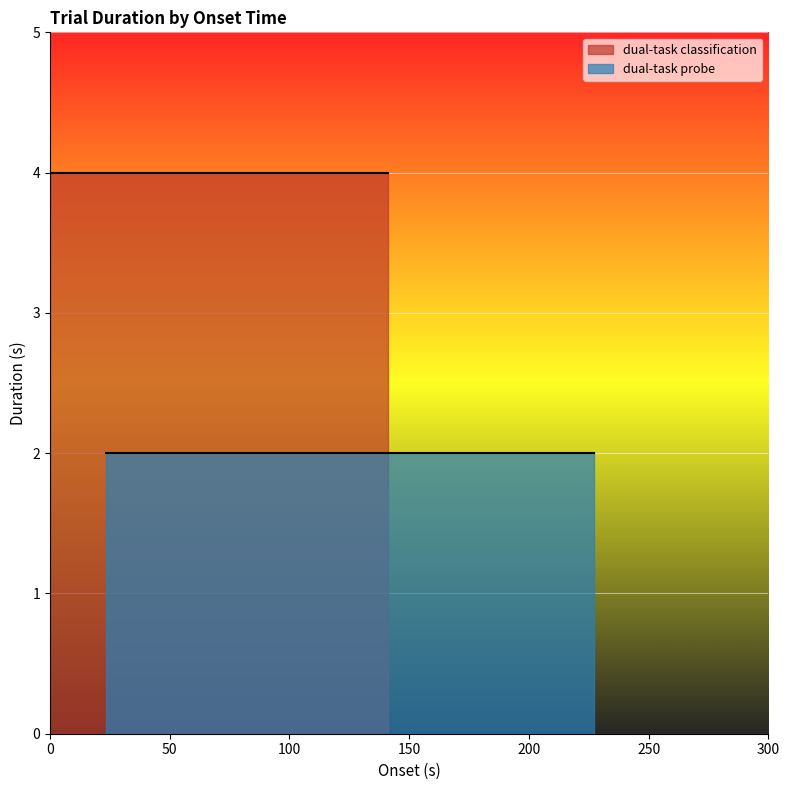

True or false: dual-task classification has more than 0 interior local peaks.

False